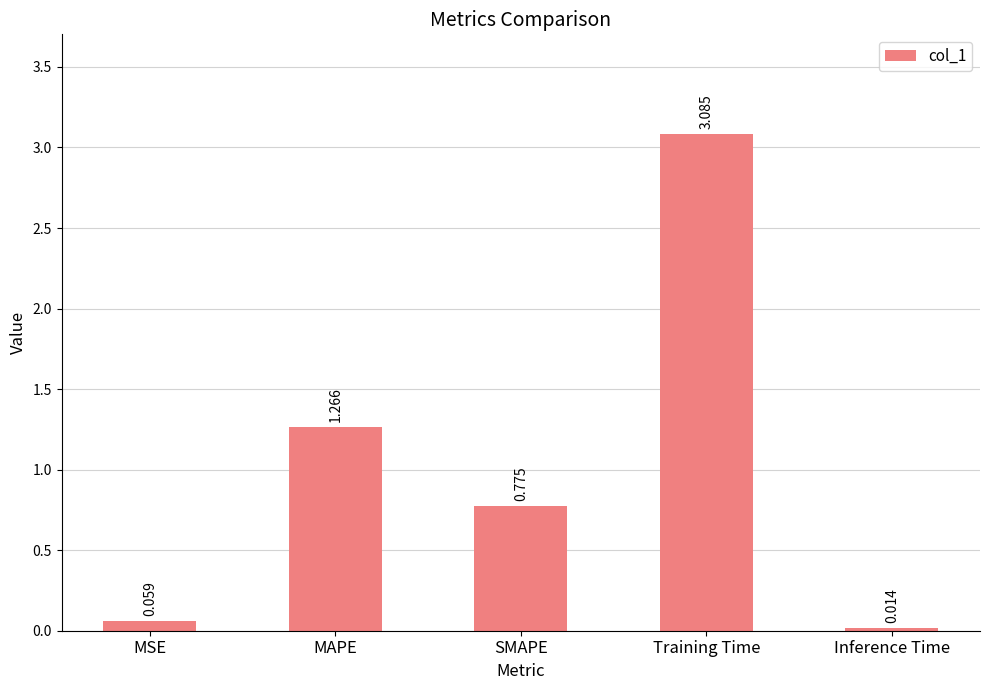

Which has a higher value, Training Time or SMAPE?

Training Time